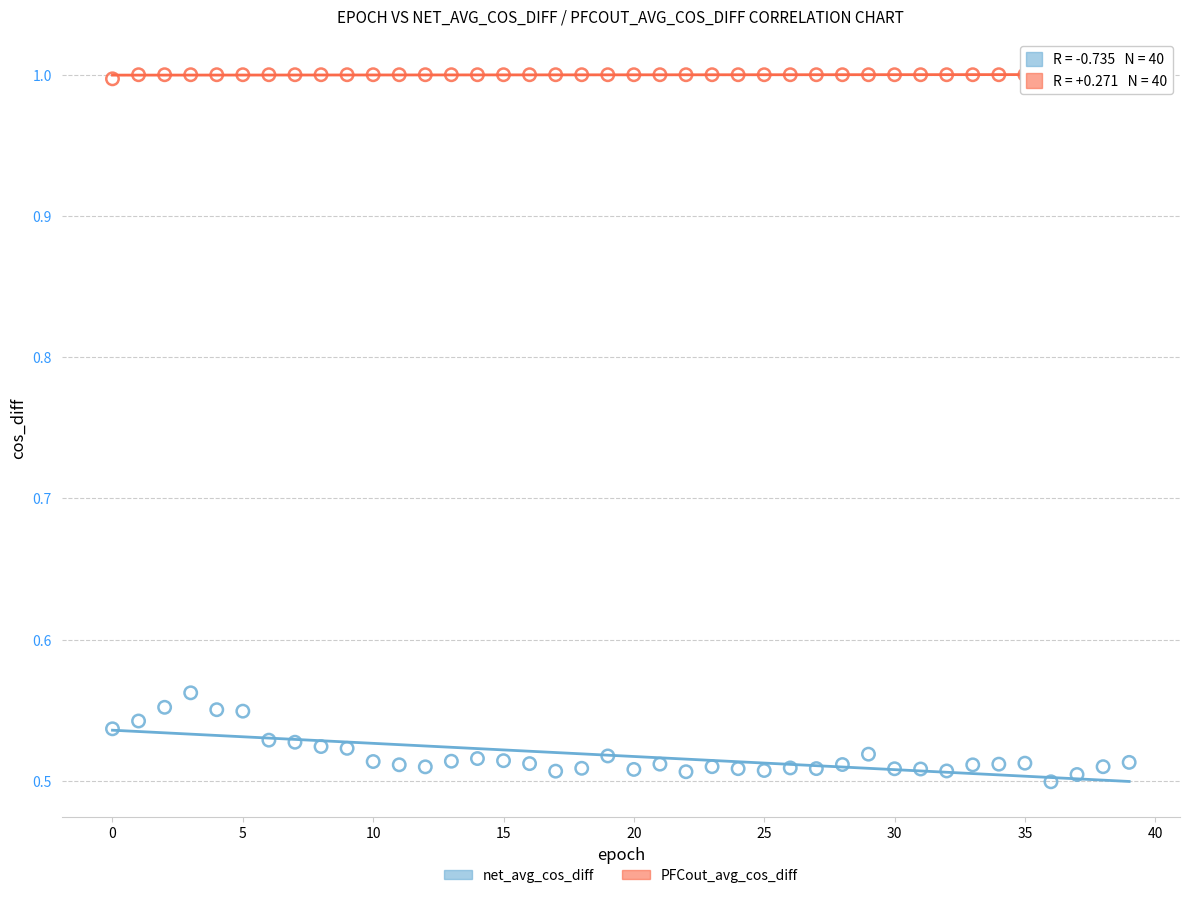

What are all the series names shown in the legend?

net_avg_cos_diff, PFCout_avg_cos_diff